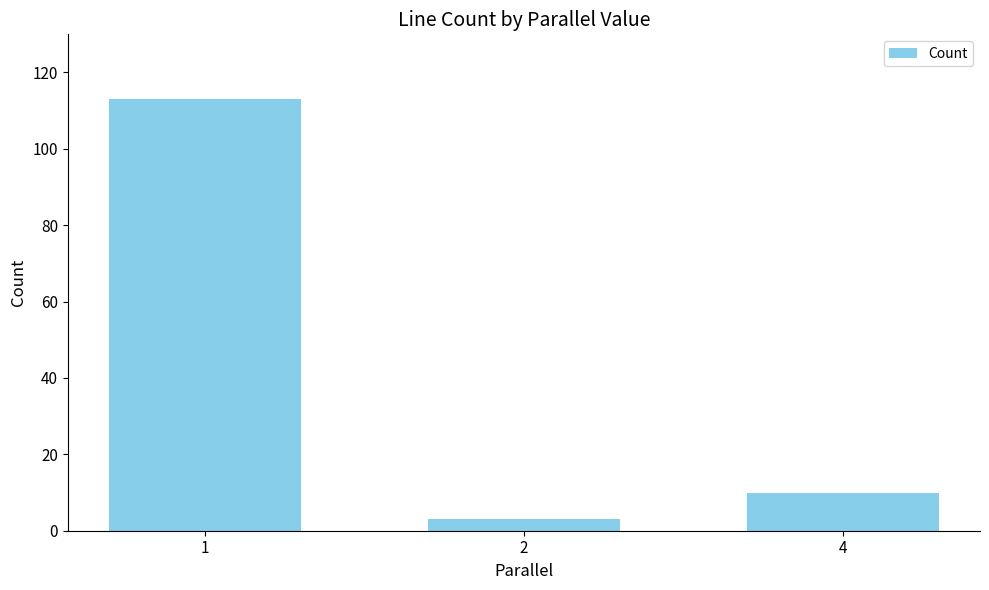

What is the greatest value displayed?

113